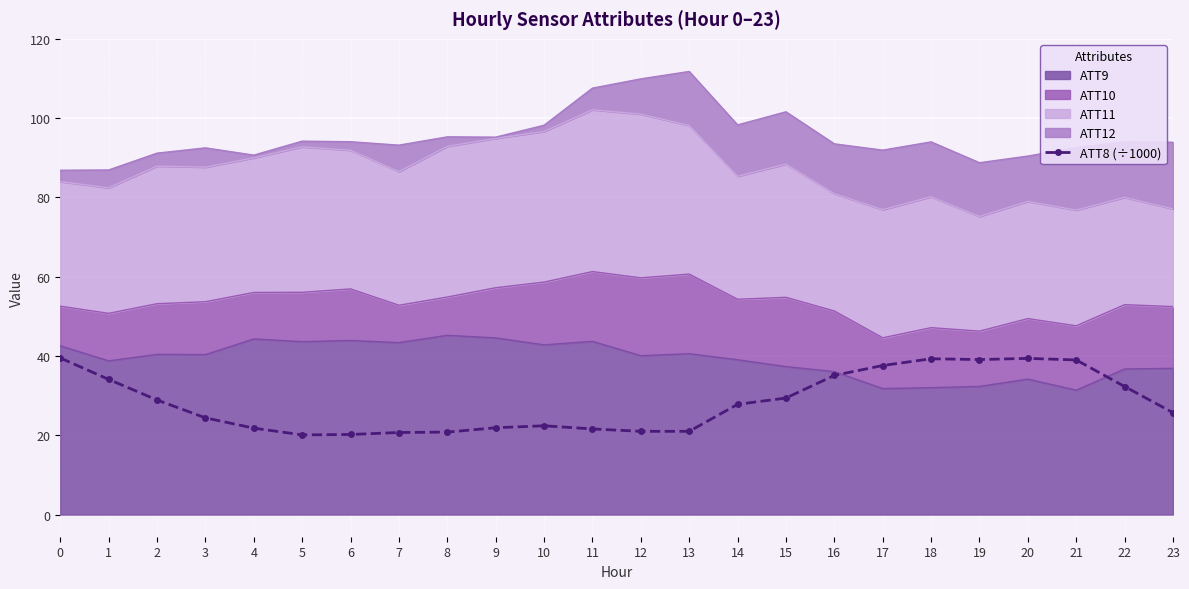

List the labels in order of value, smallest first.

5, 6, 7, 8, 12, 13, 11, 4, 9, 10, 3, 23, 14, 2, 15, 22, 1, 16, 17, 21, 19, 18, 20, 0